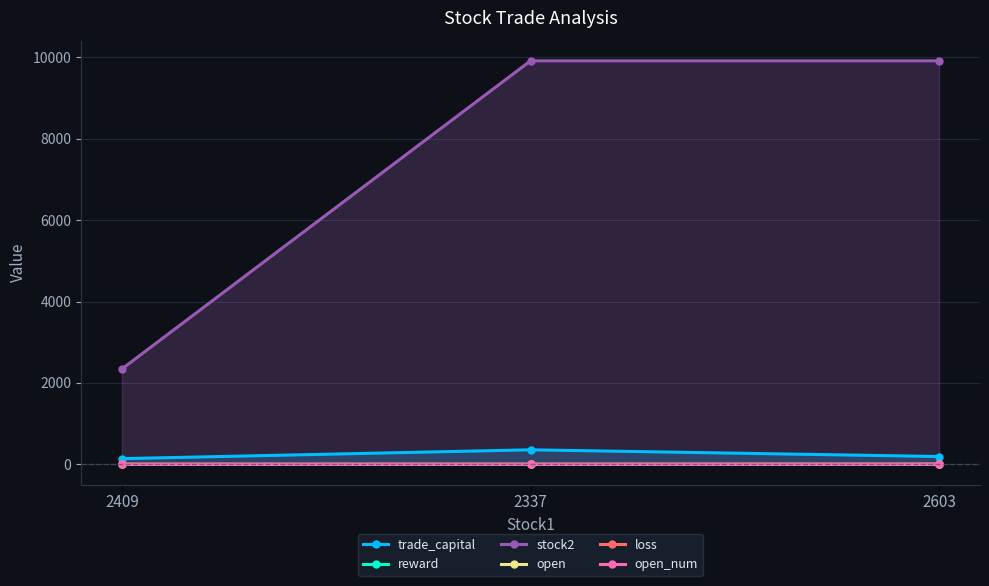

Count the open values in the range 1 to 2.

2